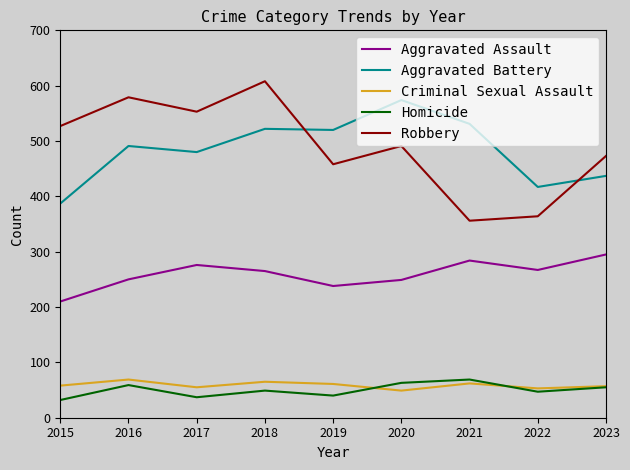

Which series changed the most between 2018 and 2021?

Robbery